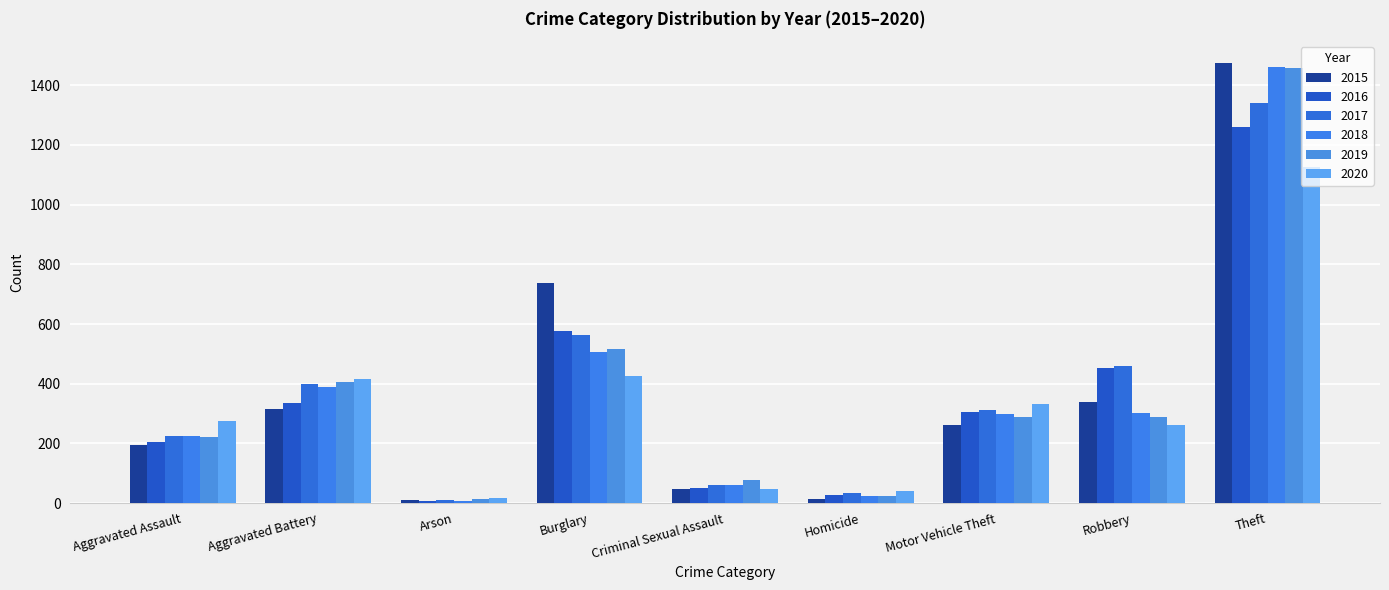

Which category has the lowest value in the 2017 series?

Arson